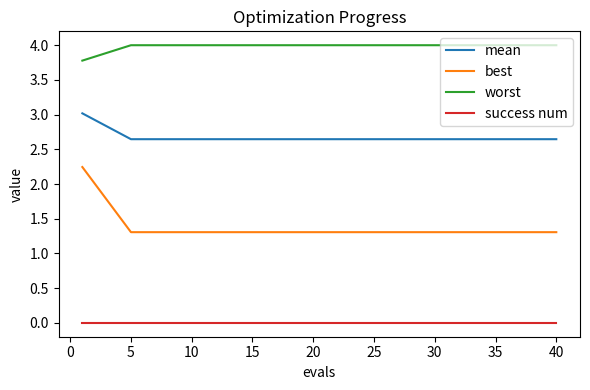

Count the number of data series in this chart.

4